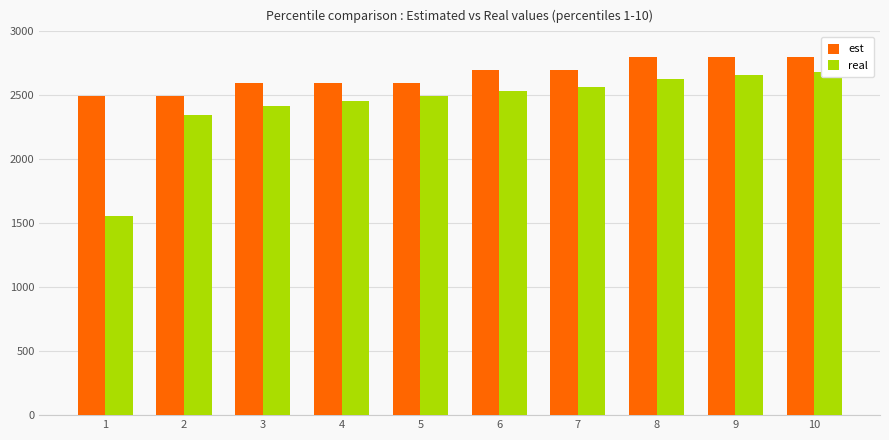

What is the value of the est bar at the 6th from the left?

2696